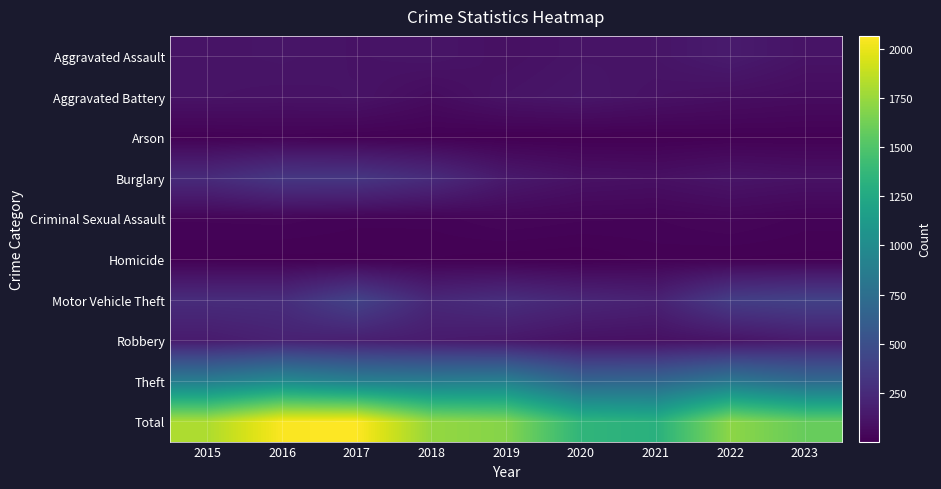

Rank the series at 2022 from lowest to highest value.

Homicide, Arson, Criminal Sexual Assault, Aggravated Battery, Robbery, Burglary, Aggravated Assault, Motor Vehicle Theft, Theft, Total